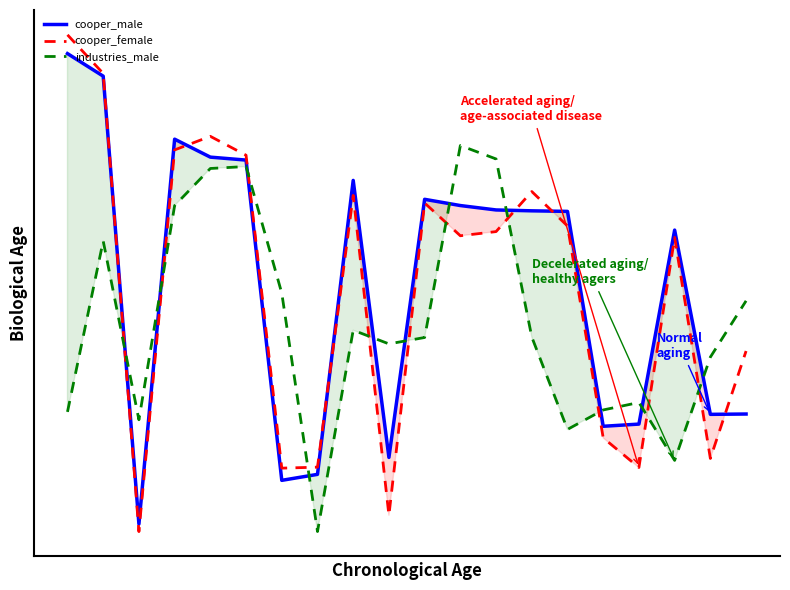

Reading left to right, what are all the values shown in this chart?

cooper_male: 0=1.9	1=1.8	2=-1.5	3=1.3	4=1.2	5=1.2	6=-1.1	7=-1.1	8=1.0	9=-1.0	10=0.9	11=0.8	12=0.8	13=0.8	14=0.8	15=-0.8	16=-0.7	17=0.7	18=-0.7	19=-0.7
cooper_female: 0=2.1	1=1.8	2=-1.5	3=1.2	4=1.3	5=1.2	6=-1.1	7=-1.0	8=0.9	9=-1.4	10=0.9	11=0.6	12=0.7	13=0.9	14=0.7	15=-0.8	16=-1.1	17=0.6	18=-1.0	19=-0.2
industries_male: 0=-0.6	1=0.6	2=-0.7	3=0.8	4=1.1	5=1.1	6=0.2	7=-1.5	8=-0.1	9=-0.2	10=-0.1	11=1.3	12=1.2	13=-0.1	14=-0.8	15=-0.6	16=-0.6	17=-1.0	18=-0.3	19=0.2